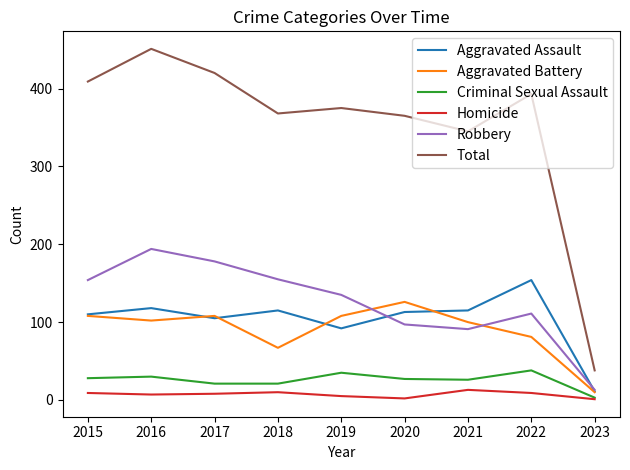

What is the sum of all Criminal Sexual Assault values?

229